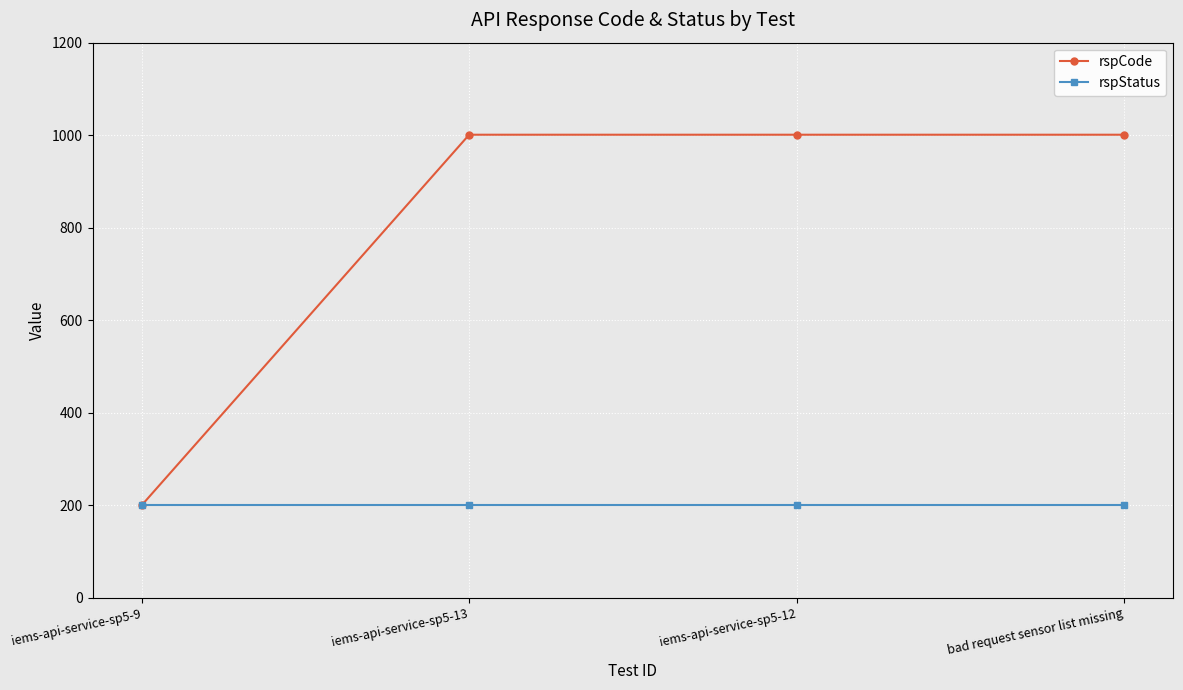

Which series has the largest range (max minus min)?

rspCode